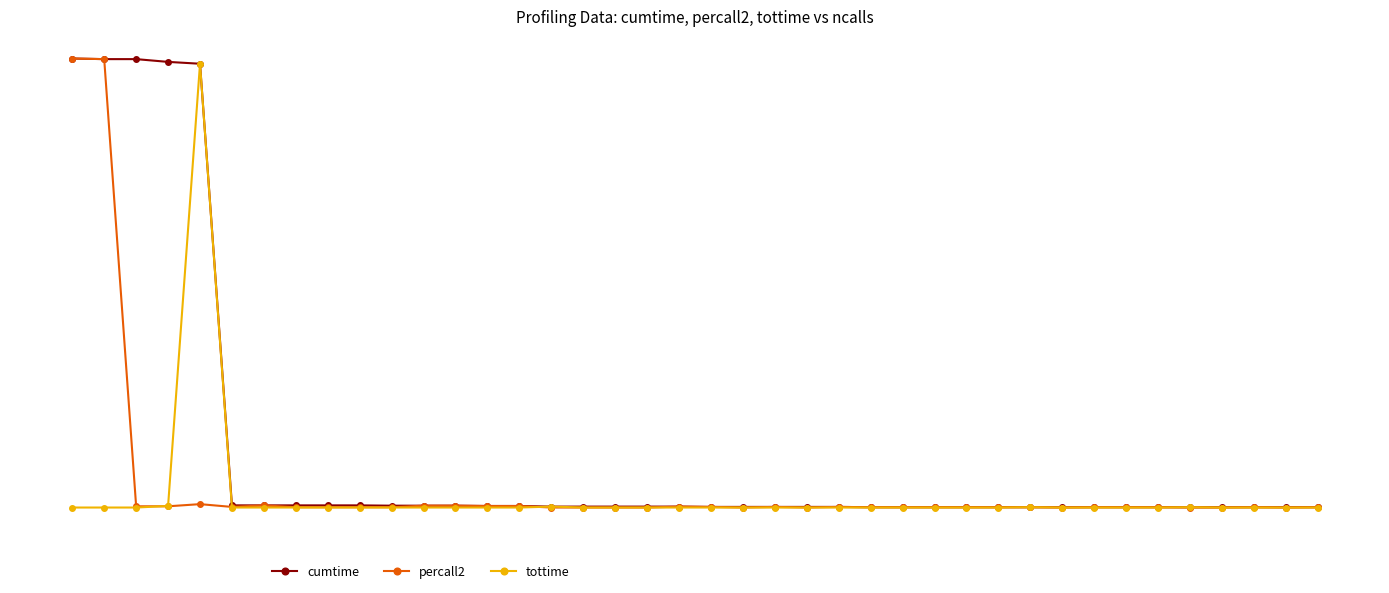

Is this an area chart (filled region under the line)?

No